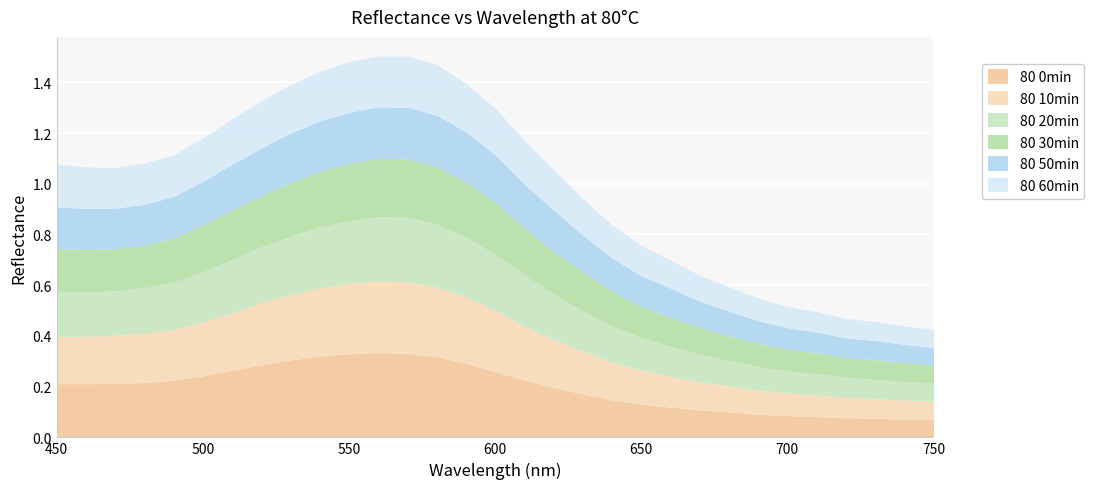

Is it true that 80 0min equals 0.2 at 630?

True